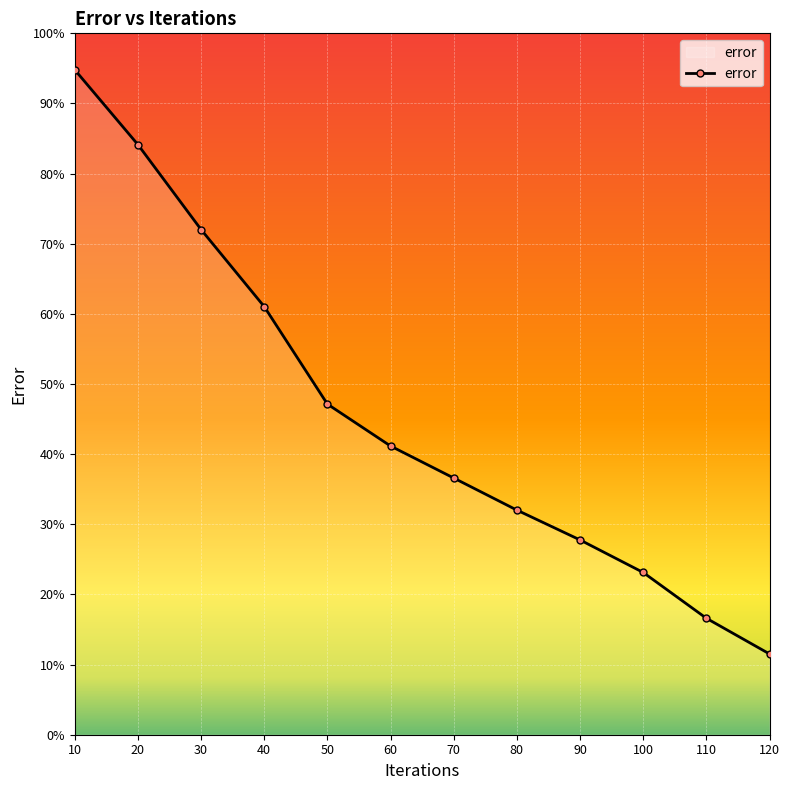

List the labels in order of value, smallest first.

120, 110, 100, 90, 80, 70, 60, 50, 40, 30, 20, 10